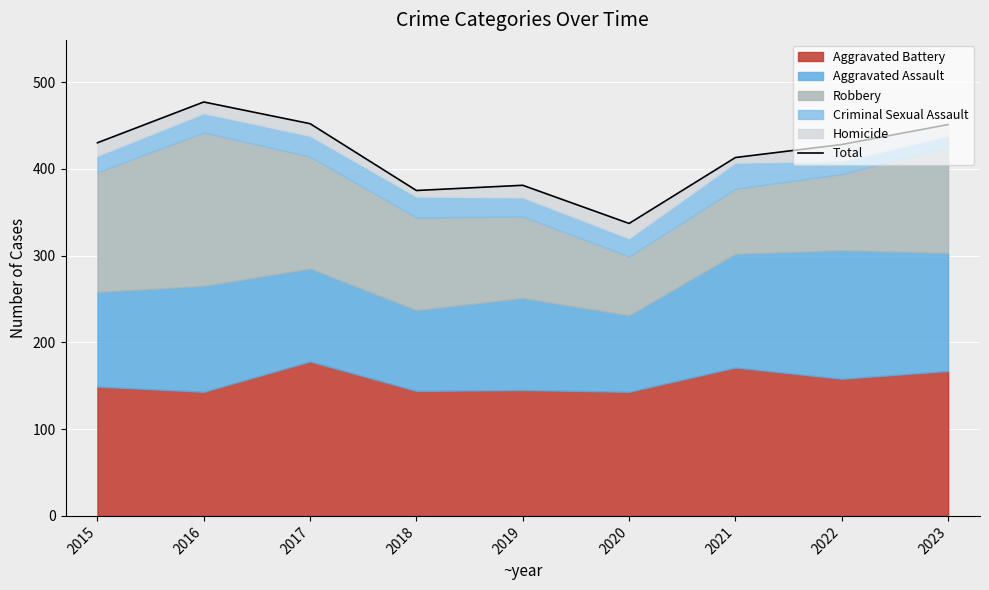

How many interior local valleys (lower than both neighbors) does the data have?

2